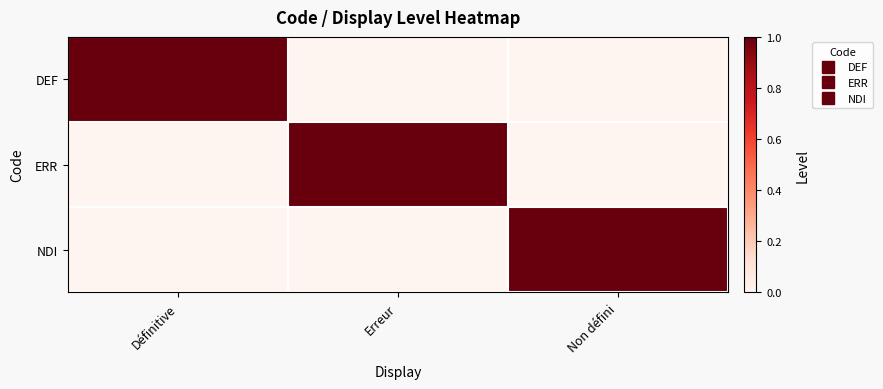

Rank the series at Définitive from lowest to highest value.

ERR, NDI, DEF